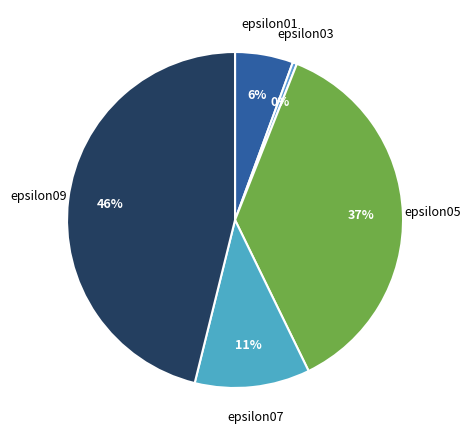

To the nearest percent, what portion does epsilon05 represent?

37%